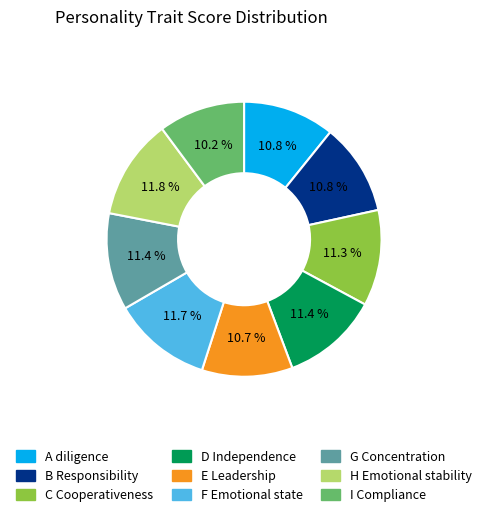

What percentage is the D Independence slice, to the nearest percent?

11%